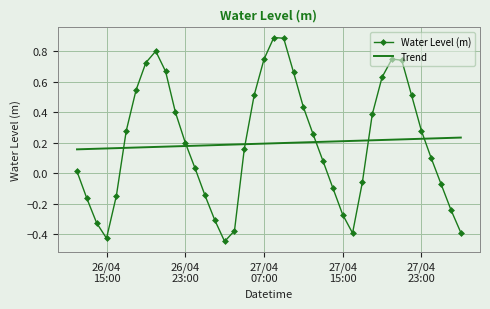

Rank the series by their maximum value, from highest to lowest.

Water Level (m), Trend